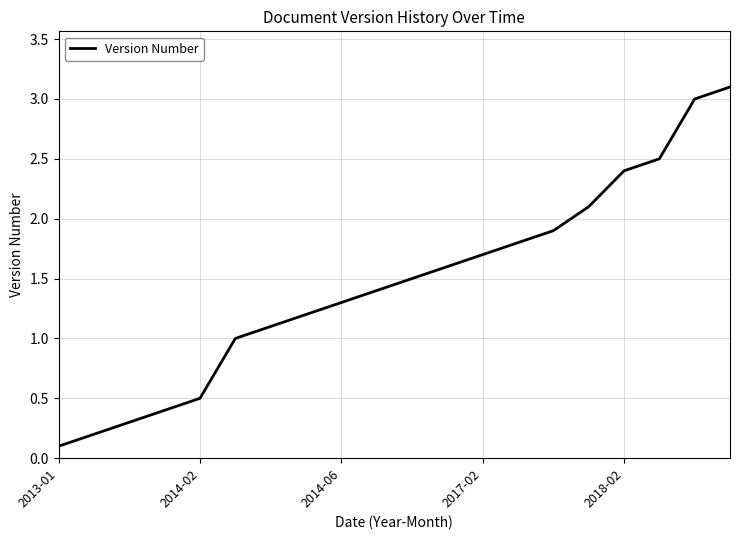

What is the difference between the maximum and minimum values?

3.0